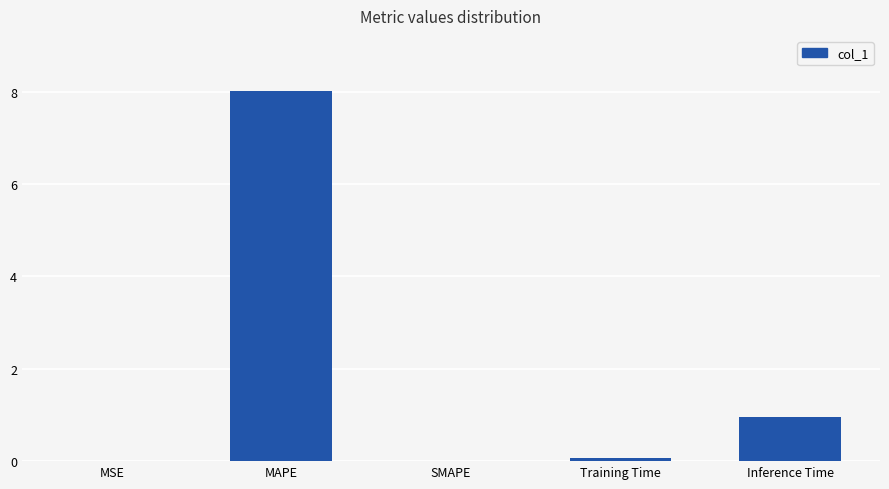

At which category does the chart reach its peak across all series?

MAPE